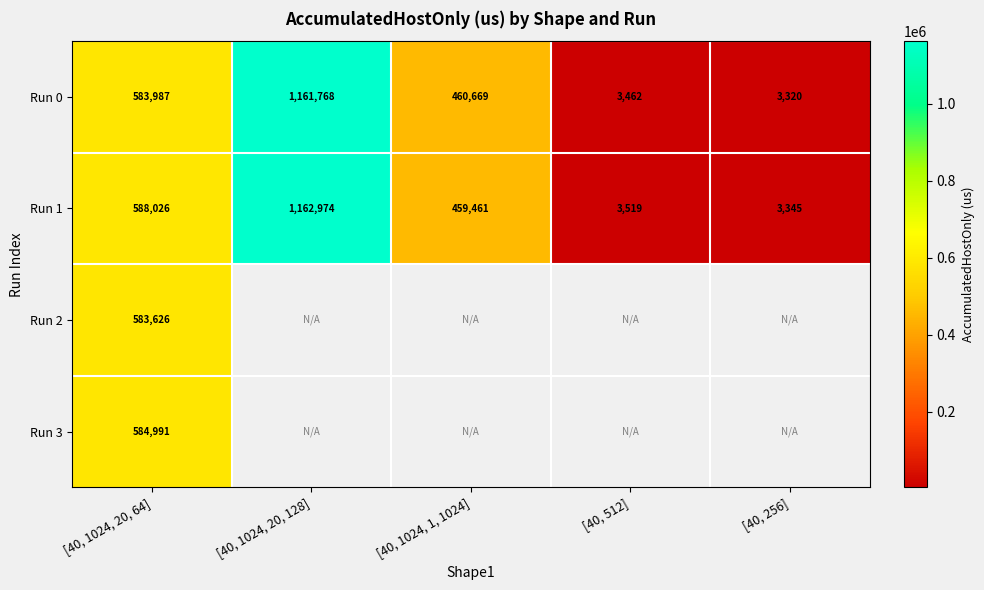

At which label is Run 3 closest to 584990?

[40, 1024, 20, 64]